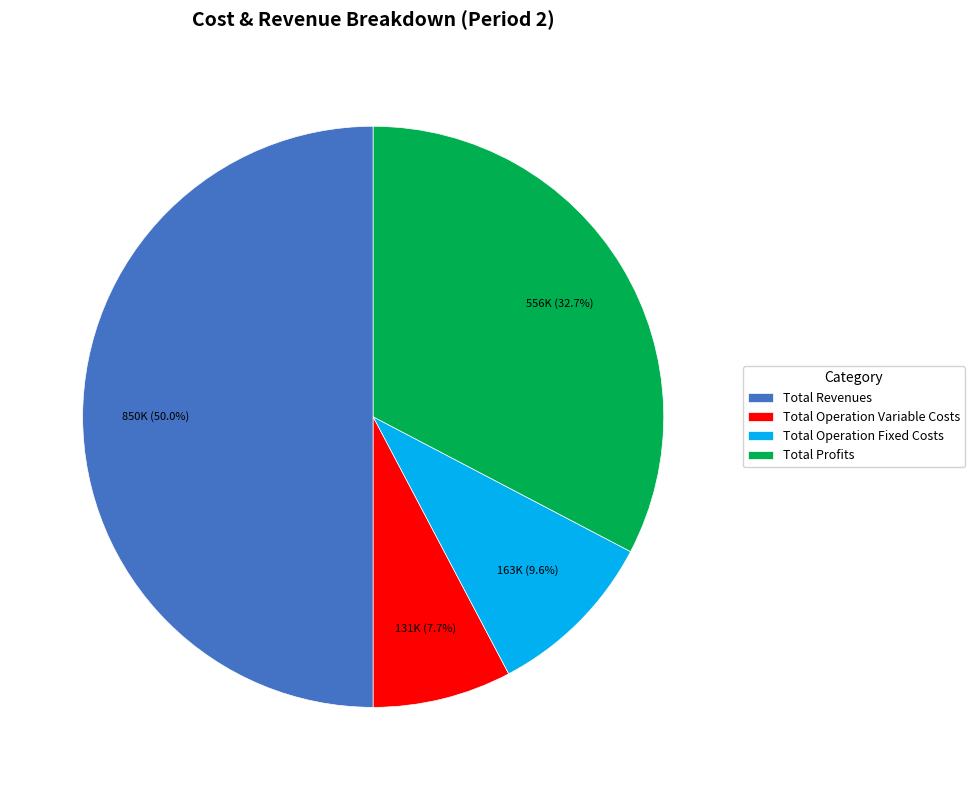

The Total Revenues slice represents 42% of the pie. True or false?

False